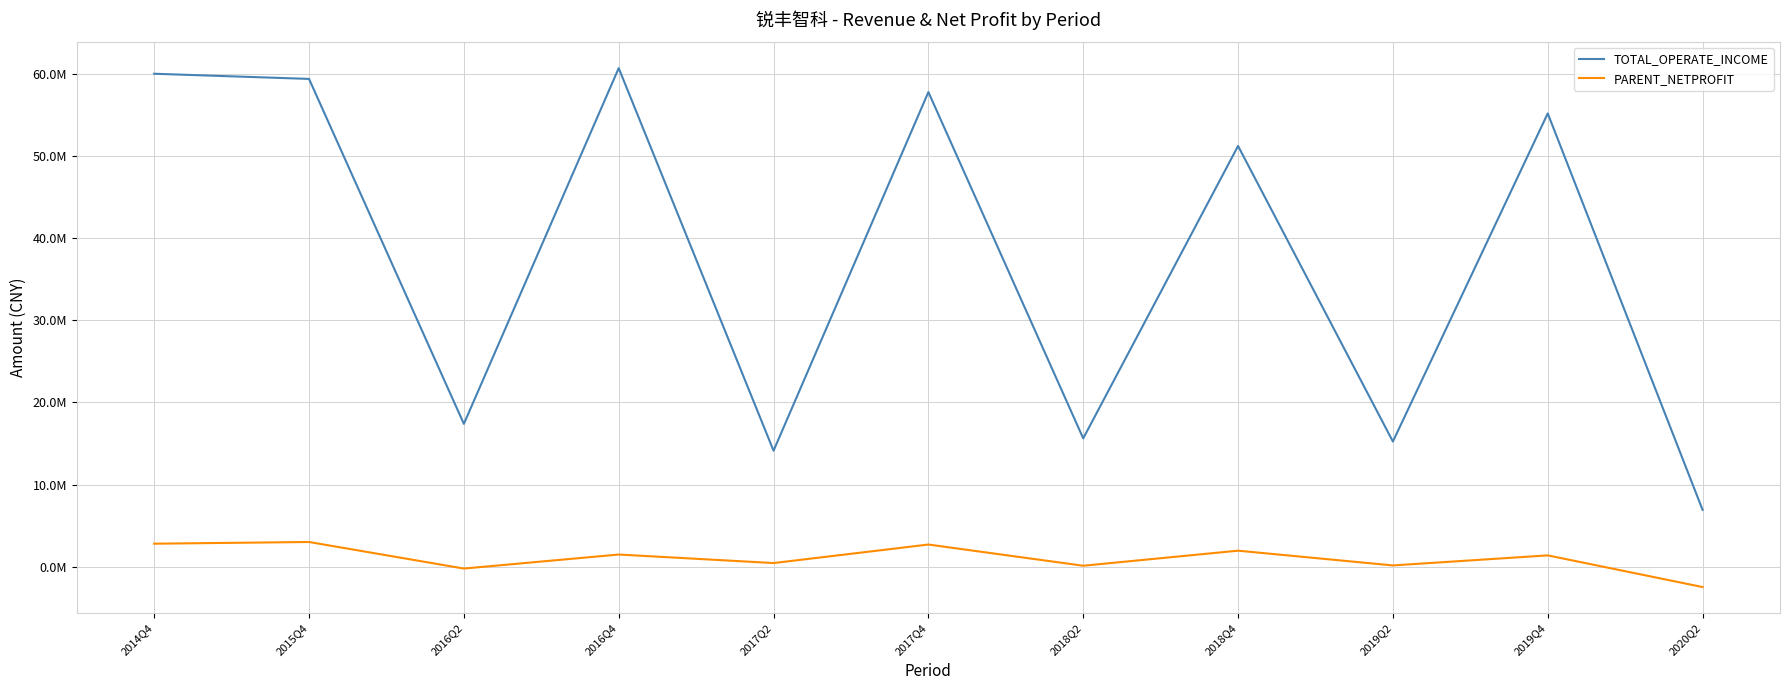

In TOTAL_OPERATE_INCOME, how many points are higher than both neighbors (excluding endpoints)?

4